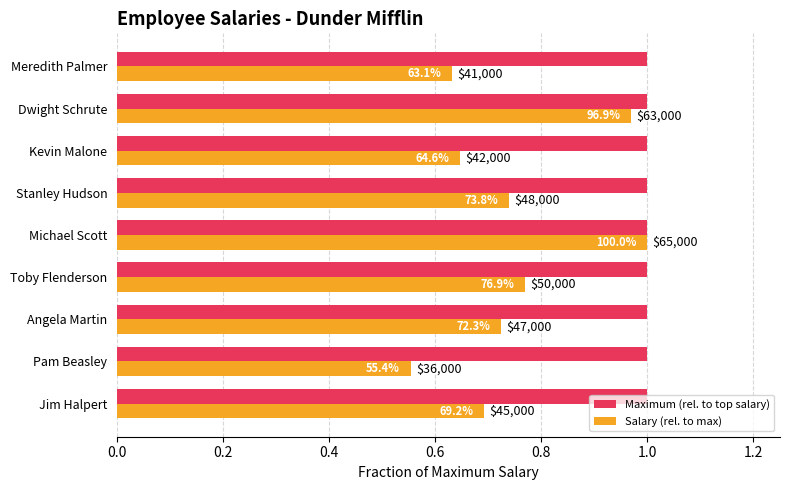

What are all the series names shown in the legend?

Maximum (rel. to top salary), Salary (rel. to max)